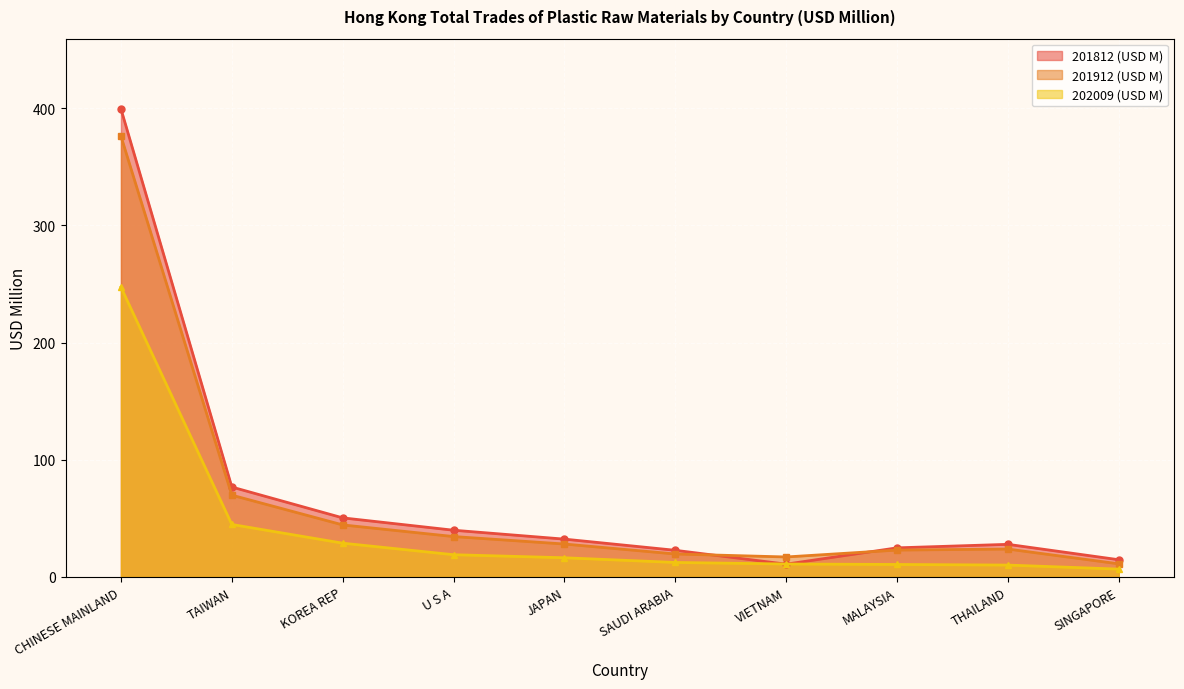

What are all the series names shown in the legend?

201812 (USD M), 201912 (USD M), 202009 (USD M)